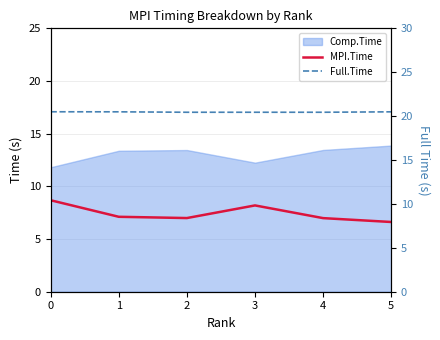

At how many categories does at least one series exceed 17?

6